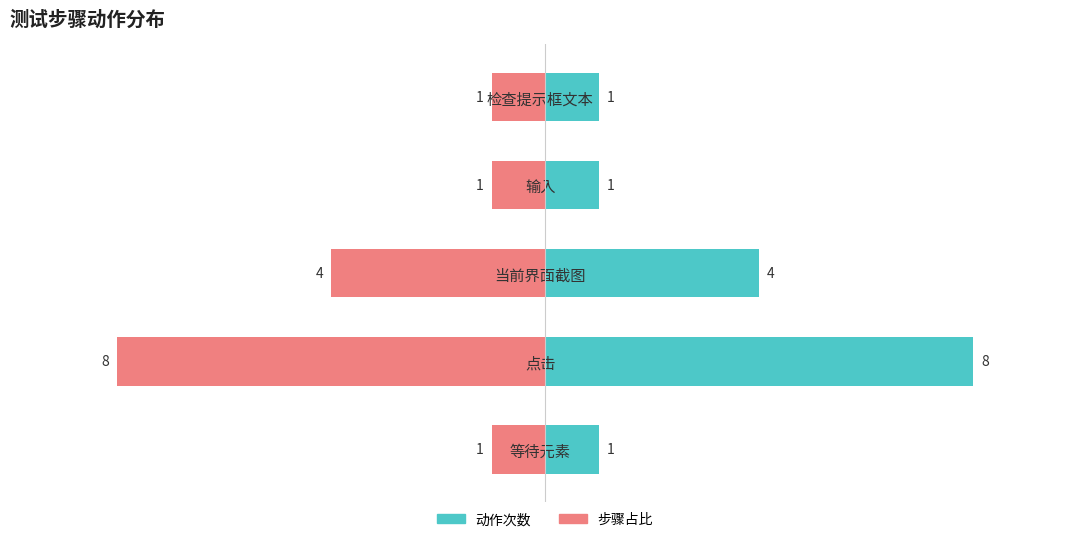

Is it true that 动作次数 equals 1 at 输入?

False